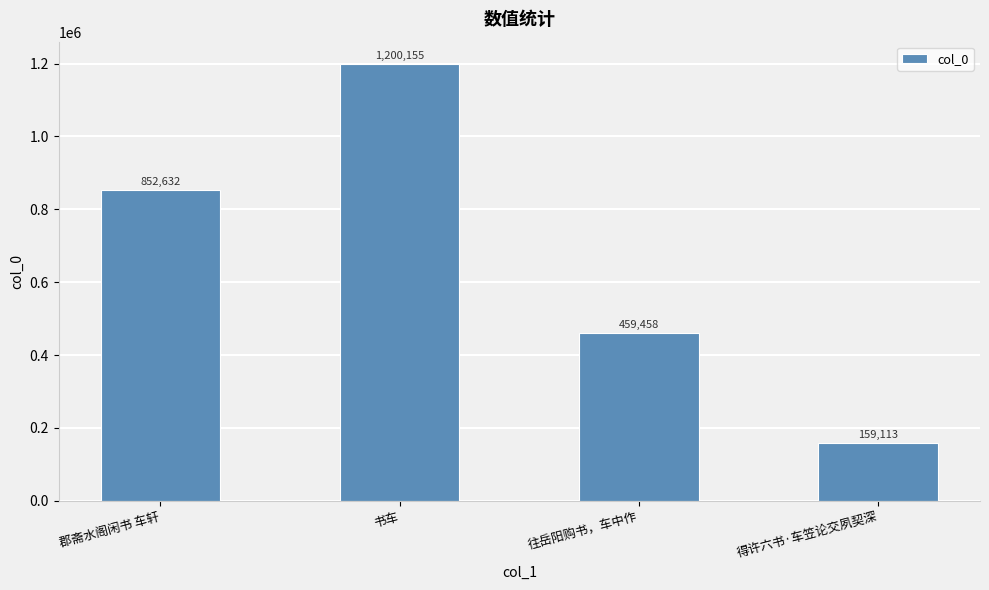

How many values are between 459458 and 1200155?

3